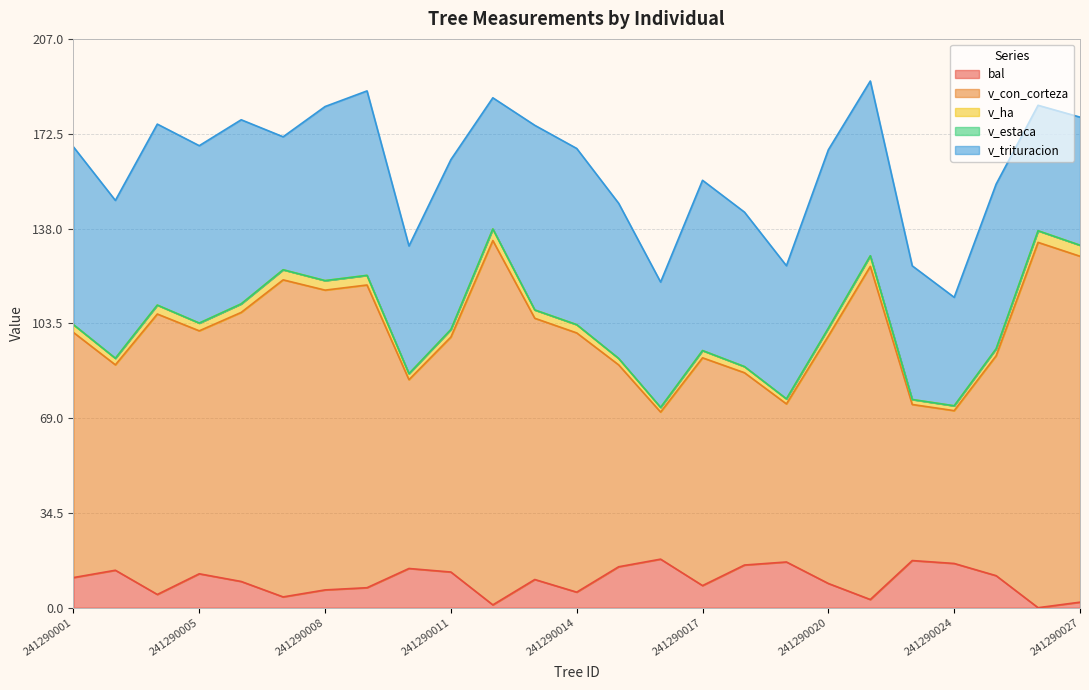

What is the value of the bal point at the 18th from the left?

16.6